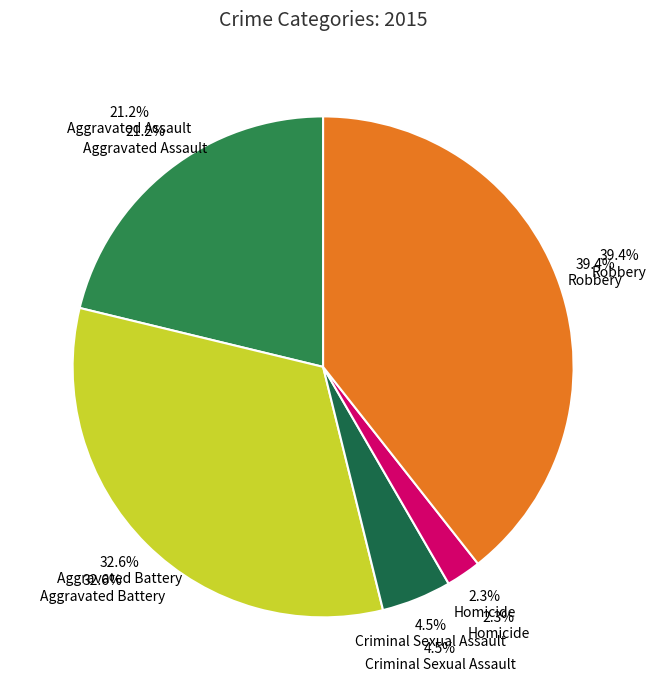

Is it true that Homicide is 1% of the pie?

False